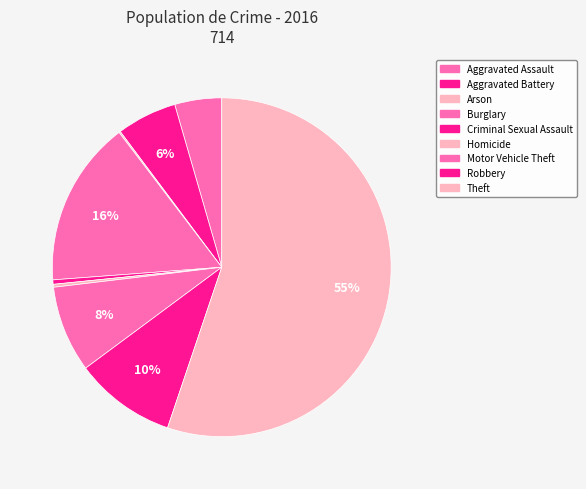

Rank the categories by value from lowest to highest.

Arson, Homicide, Criminal Sexual Assault, Aggravated Assault, Aggravated Battery, Motor Vehicle Theft, Robbery, Burglary, Theft